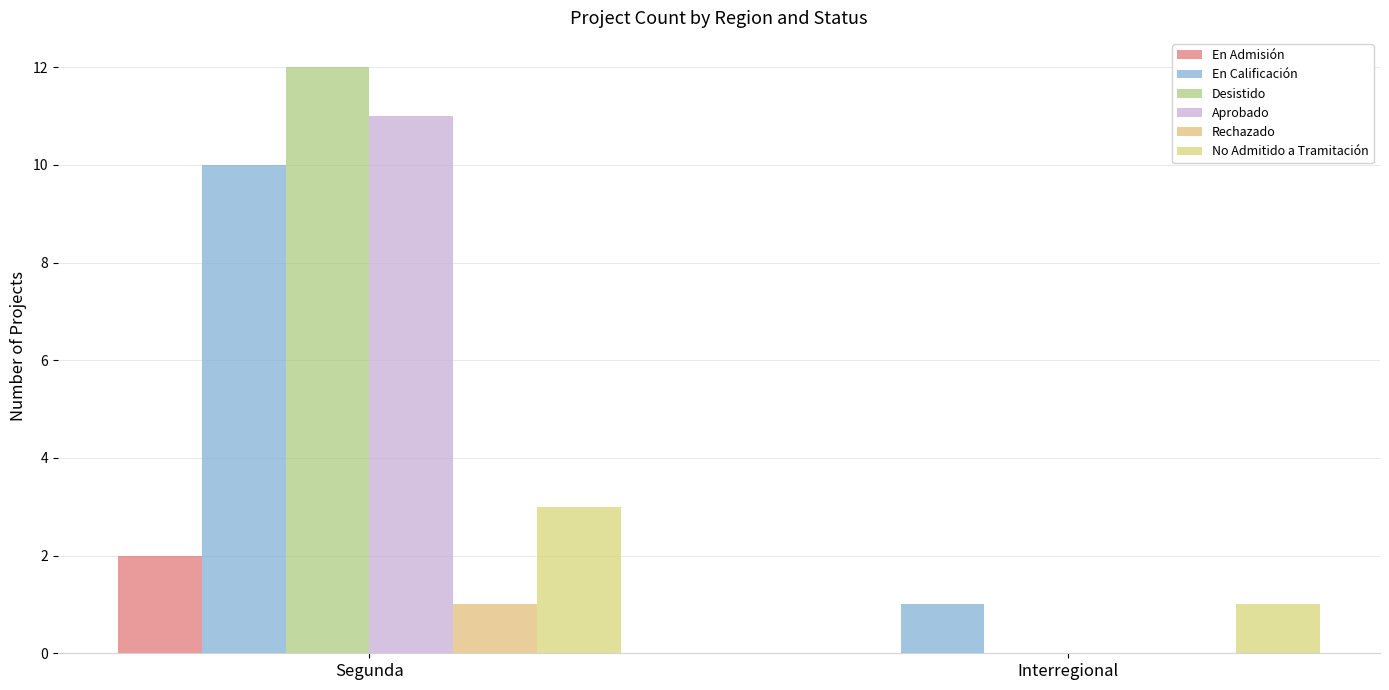

Reading left to right, transcribe all the data shown in this chart.

En Admisión: 2	0
En Calificación: 10	1
Desistido: 12	0
Aprobado: 11	0
Rechazado: 1	0
No Admitido a Tramitación: 3	1